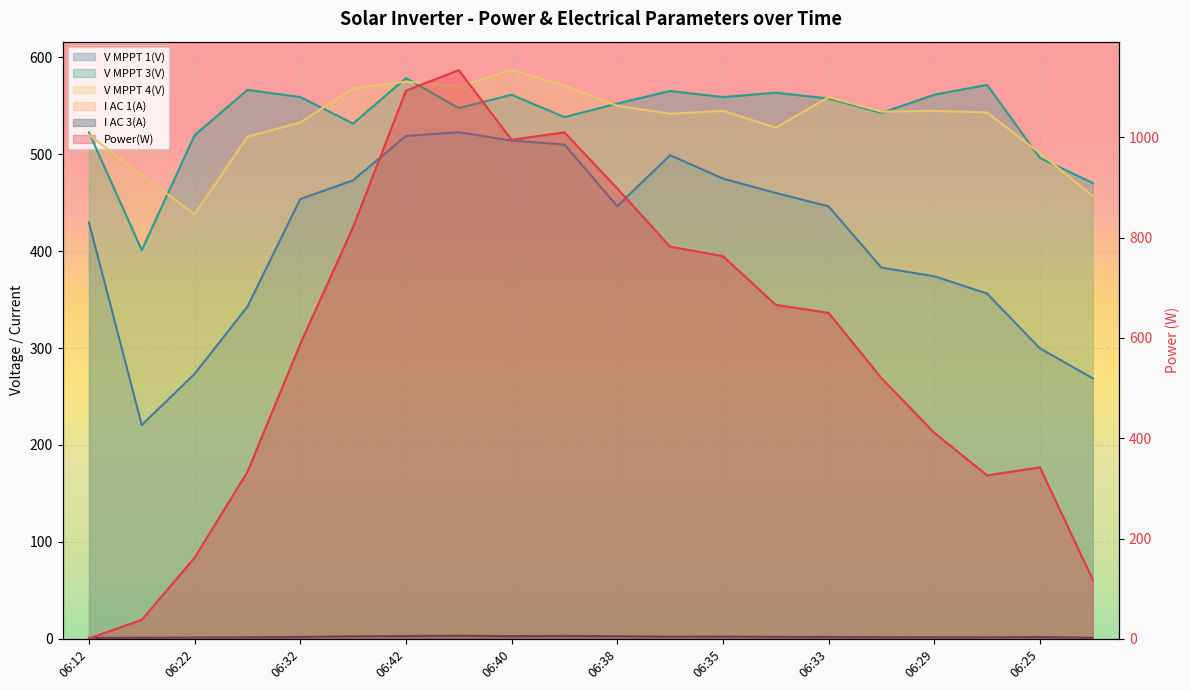

What are all the series names shown in the legend?

Power(W), V MPPT 1(V), V MPPT 3(V), V MPPT 4(V), I AC 1(A), I AC 3(A)